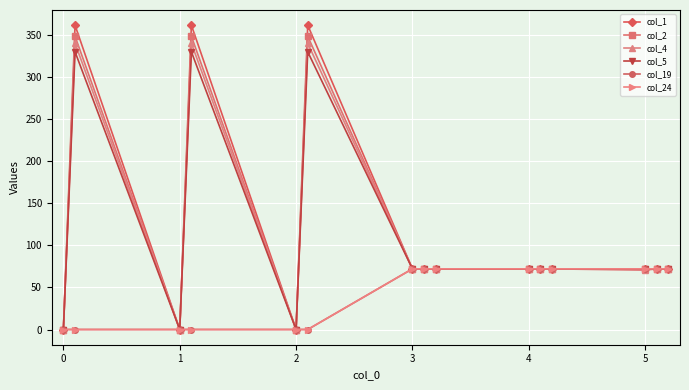

Does the chart have visible grid lines?

Yes